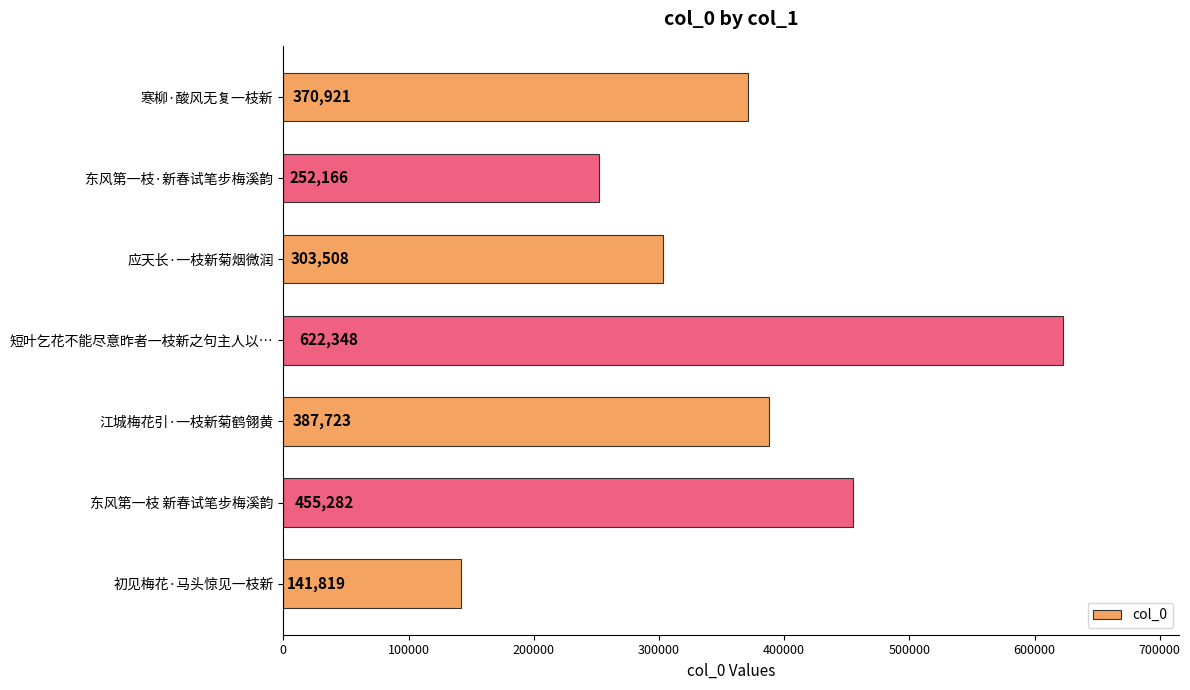

True or false: the data shows 242309 at 初见梅花·马头惊见一枝新.

False